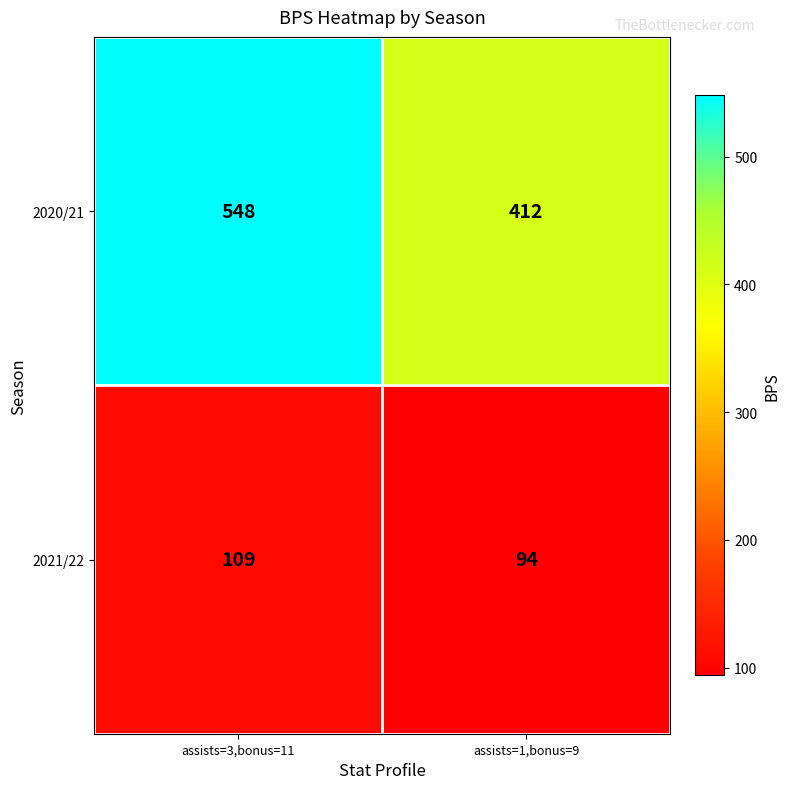

What is the smallest value displayed?

94